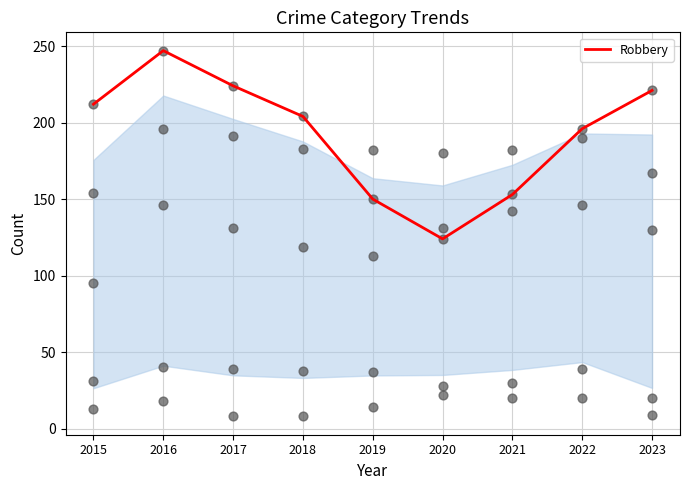

What is the change in value from 2021 to 2023?

+68